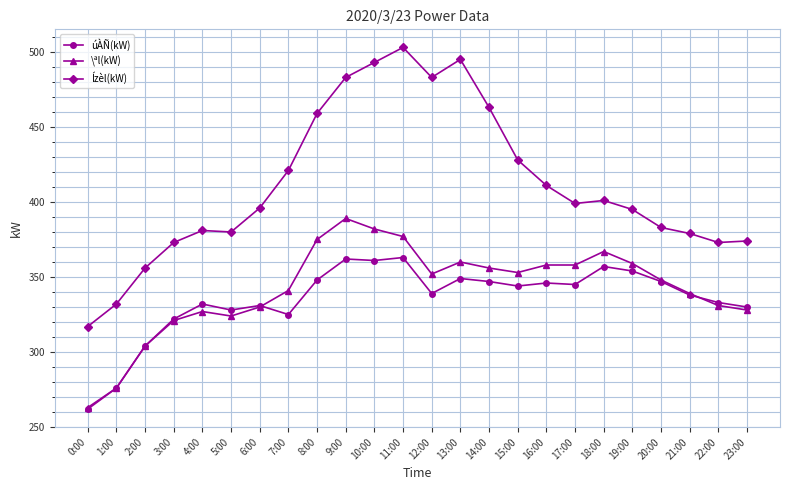

Which series has the widest spread of values?

Ízèl(kW)